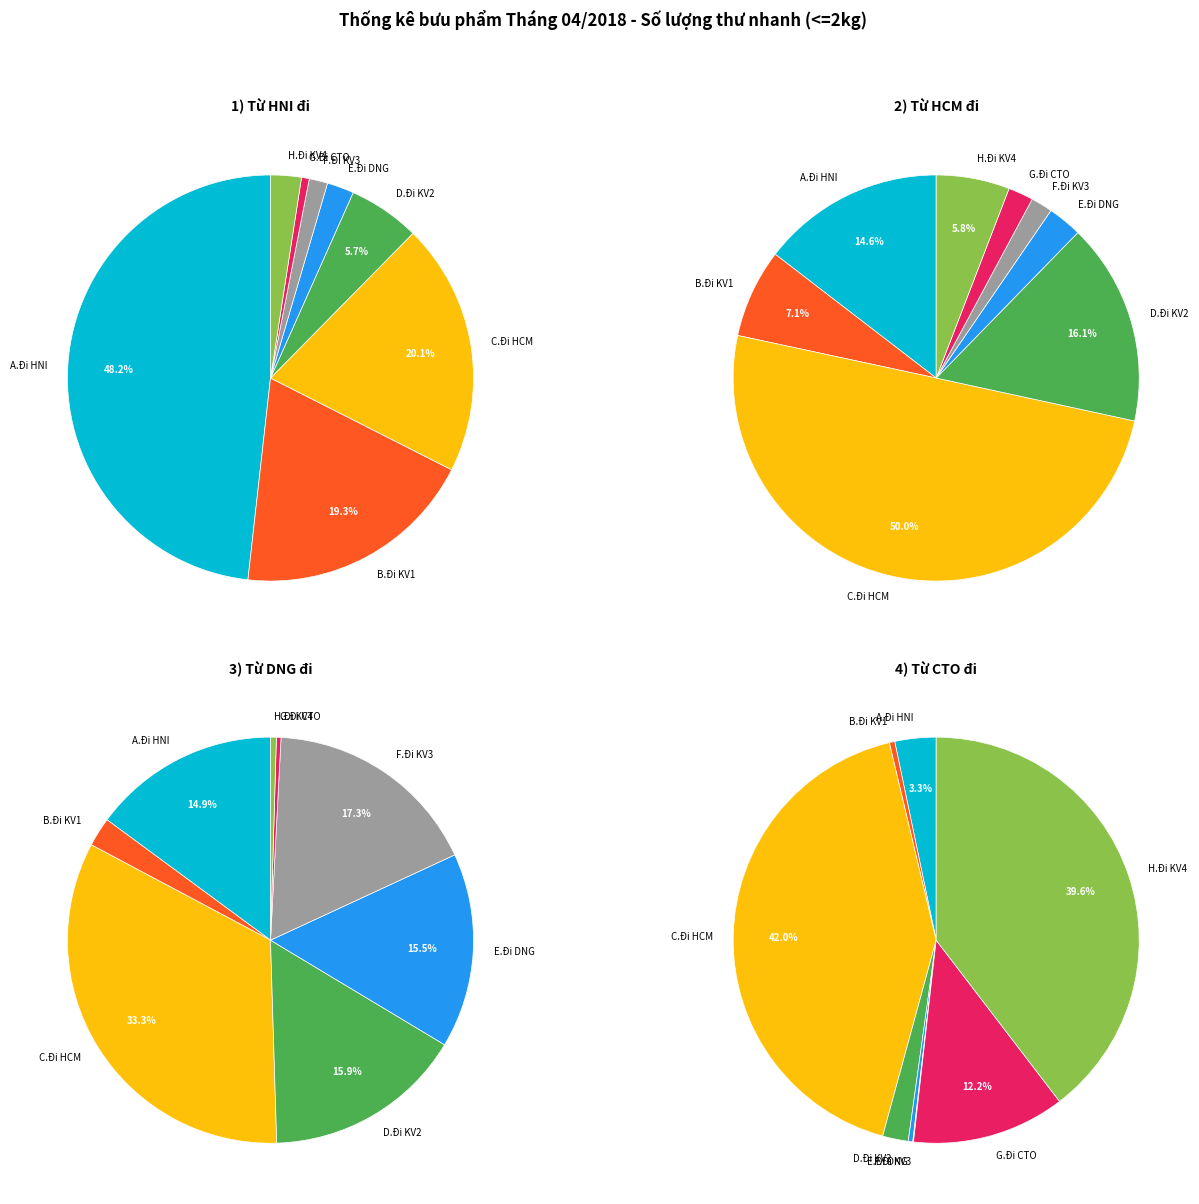

True or false: F.Đi KV3 accounts for 1% of the total.

True